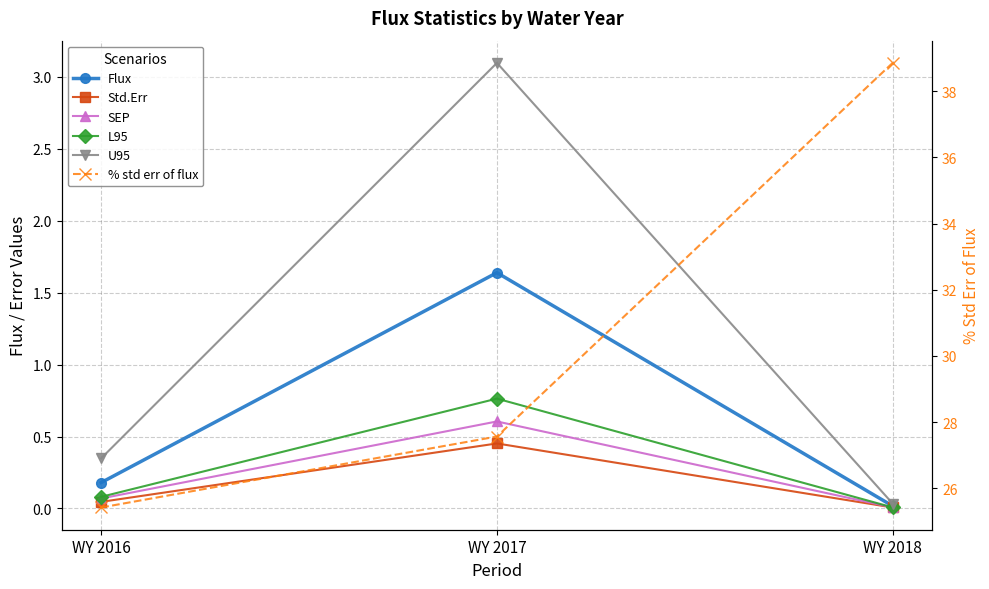

At which label is SEP closest to 0?

WY 2018